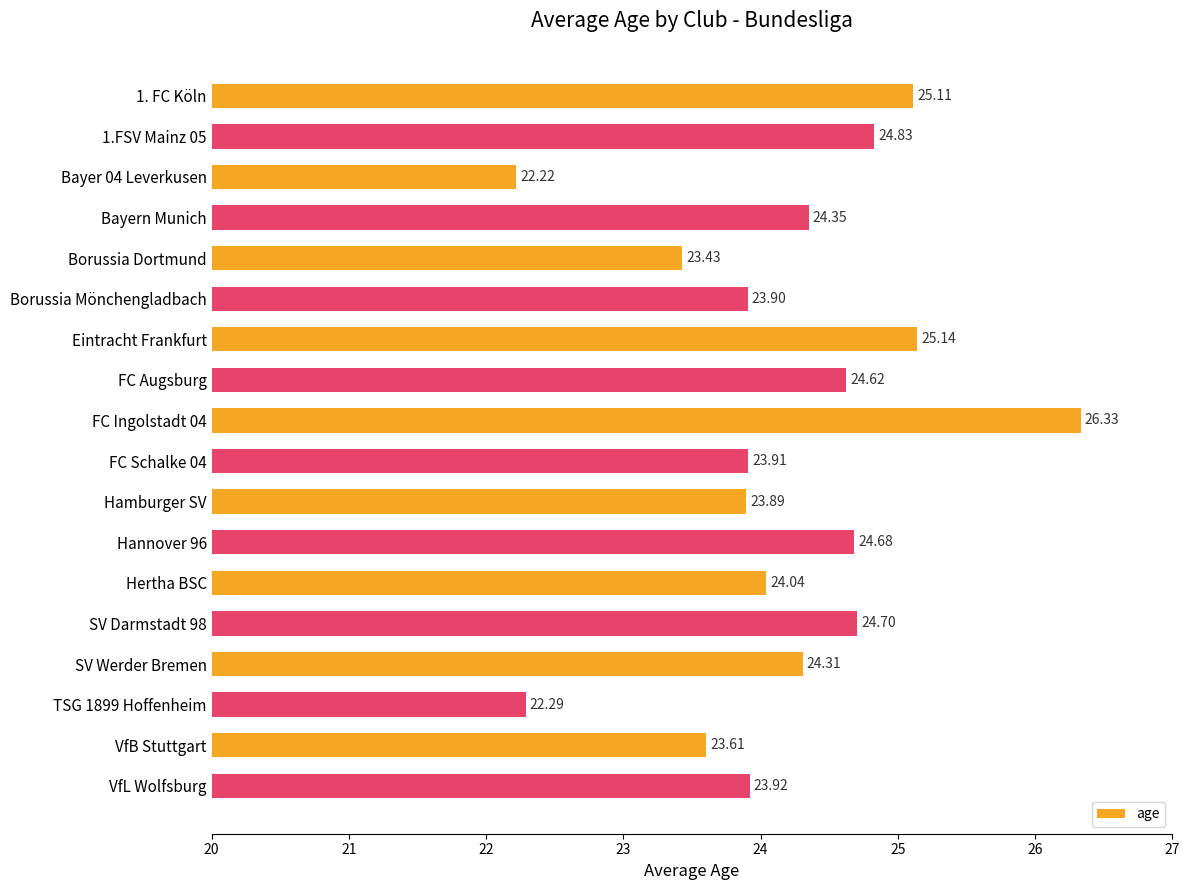

At which label is the value closest to 24?

Hertha BSC